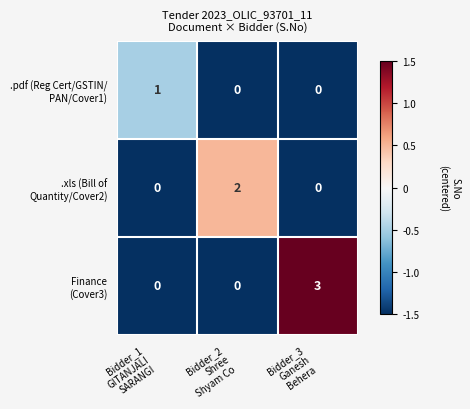

What is the maximum value shown in the chart?

3